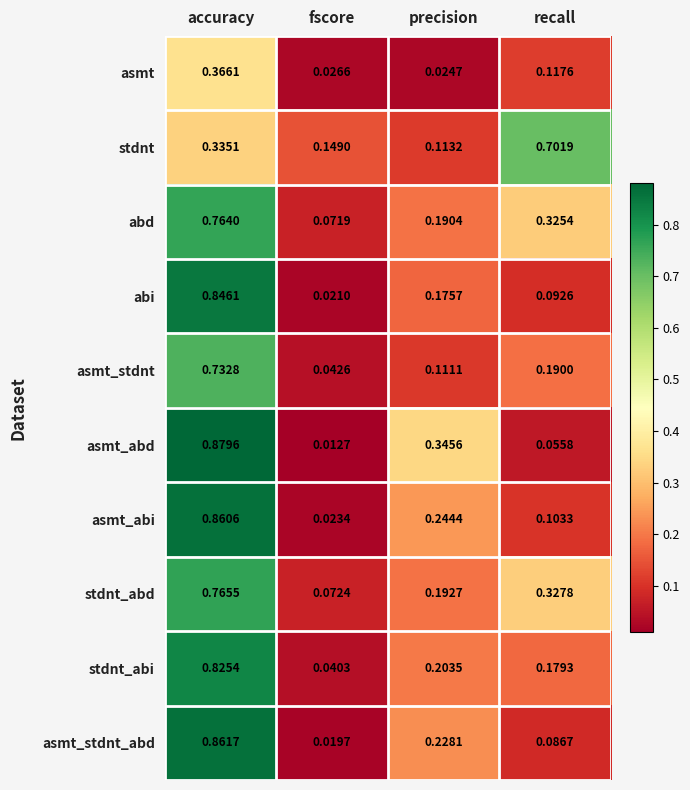

Which series has the widest spread of values?

asmt_abd